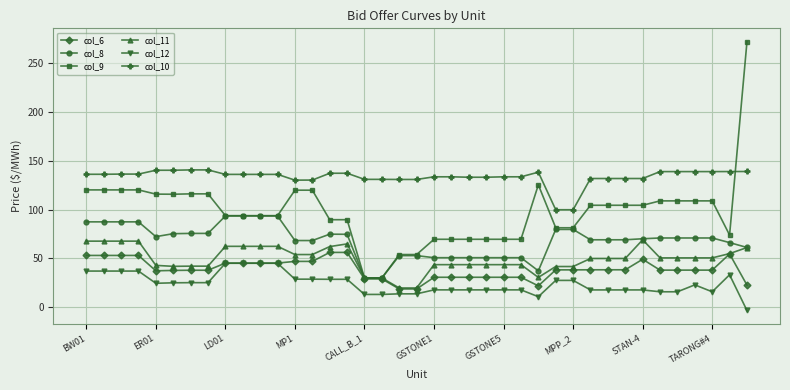

True or false: col_10 has more than 0 points higher than both neighbors.

True